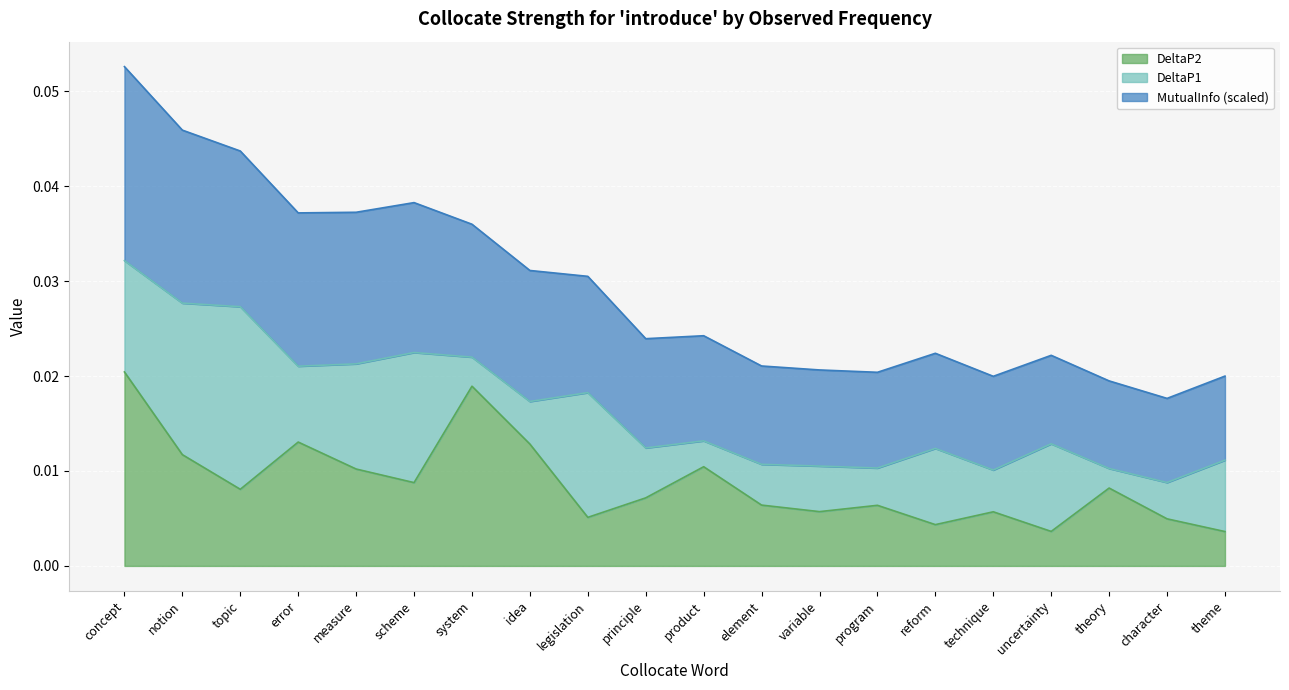

Which series has the widest spread of values?

MutualInfo